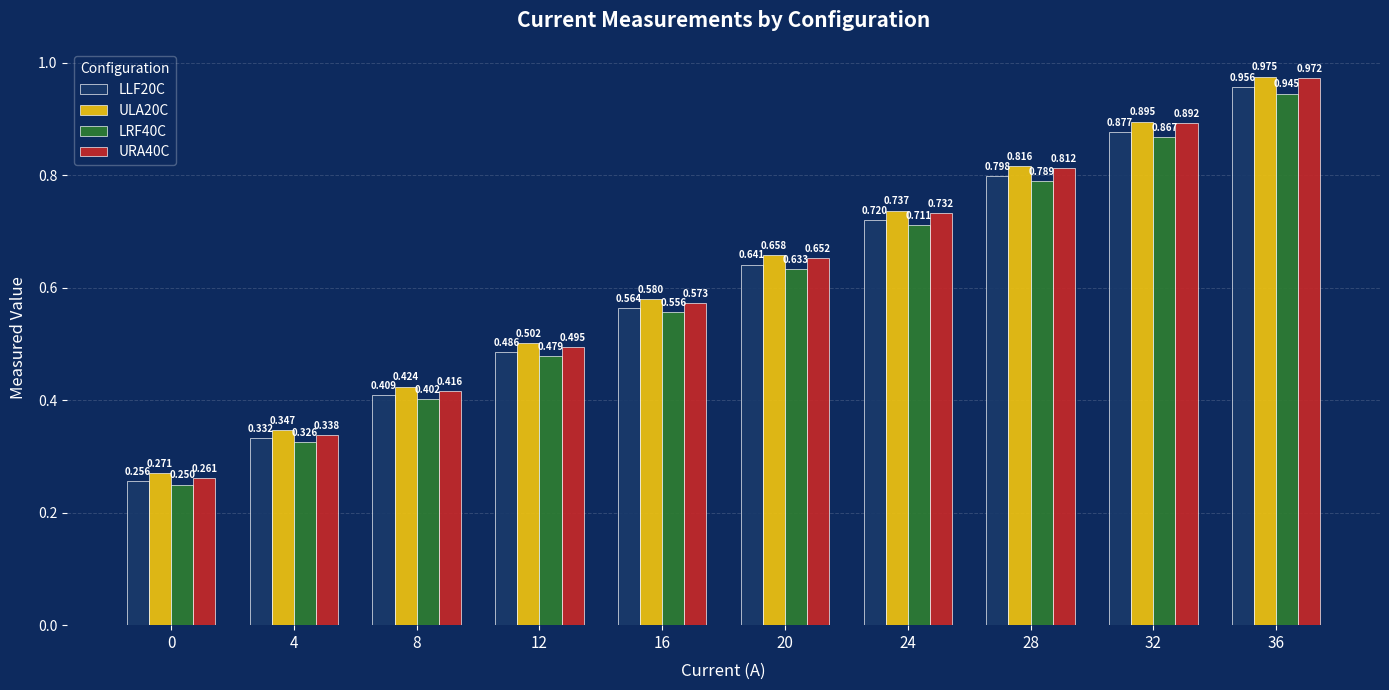

How many bars are there in total?

40